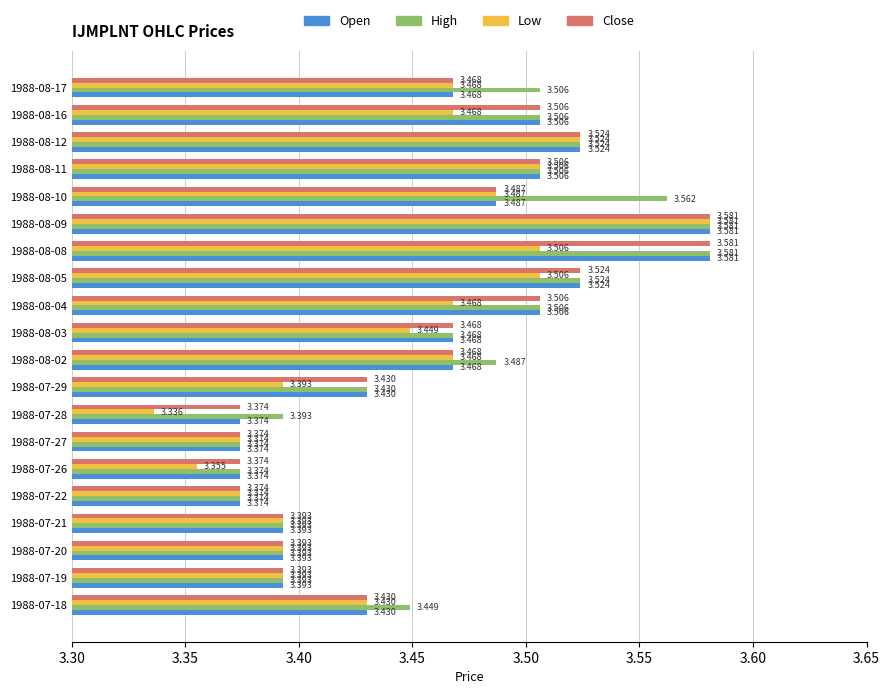

How many categories are shown in the chart?

20